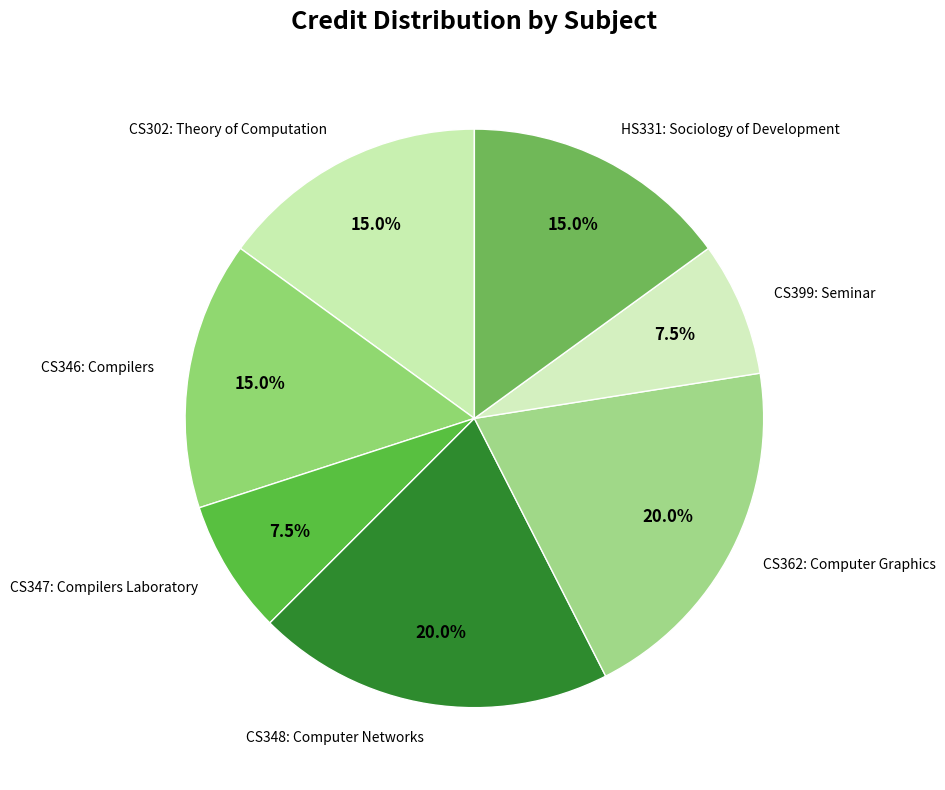

Does any single category account for the majority?

No